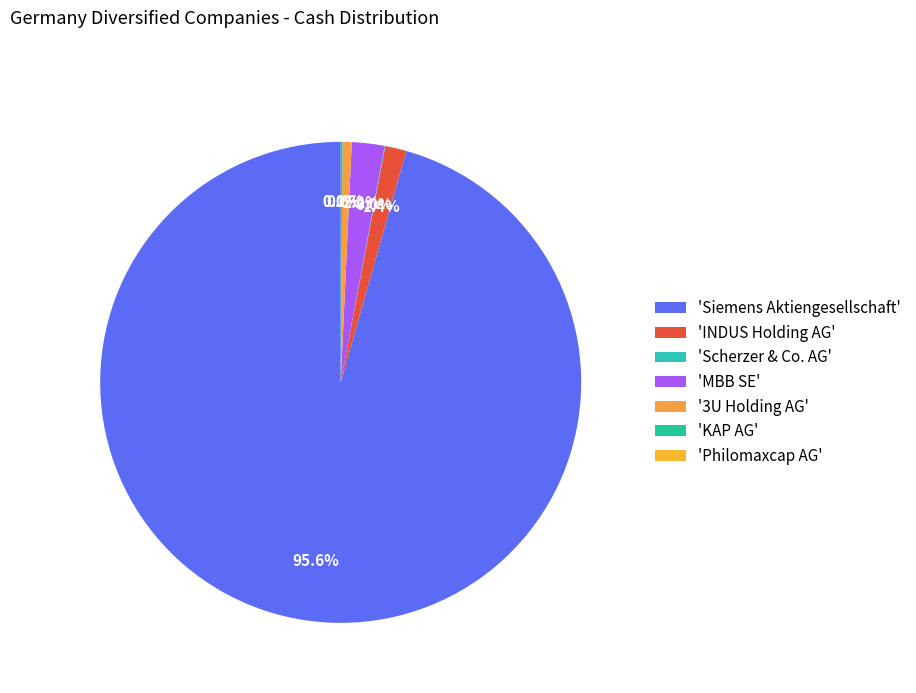

Which slice is the largest?

'Siemens Aktiengesellschaft'